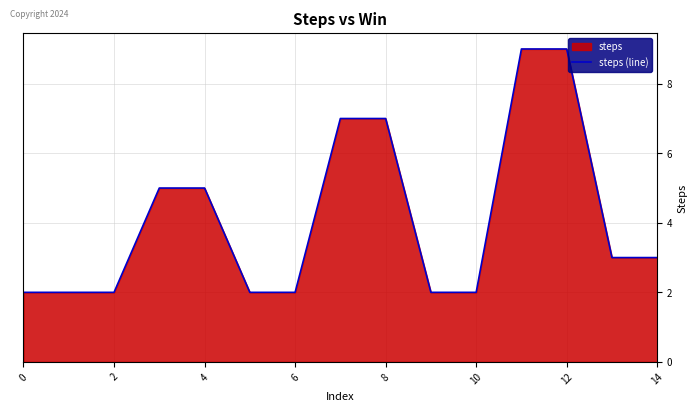

What is the minimum value shown in the chart?

2